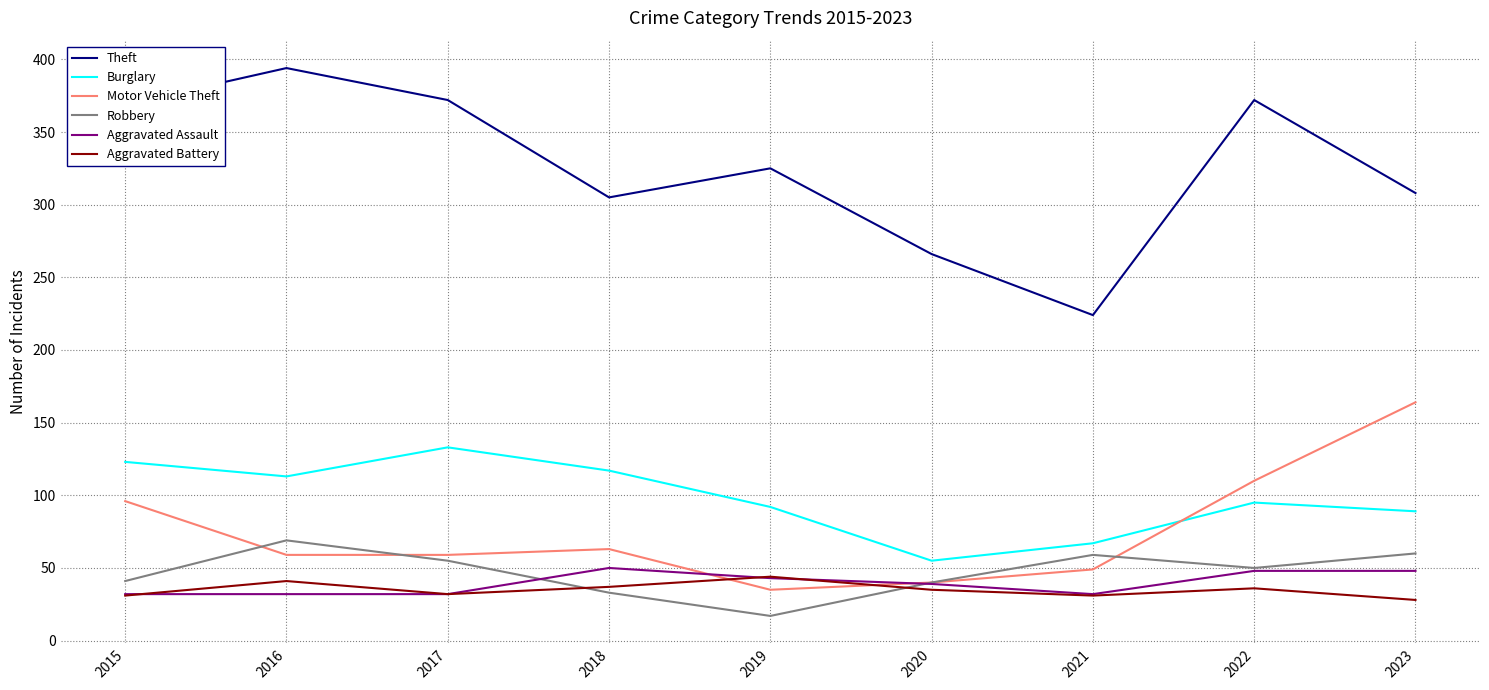

True or false: Aggravated Assault and Burglary cross at least once.

False